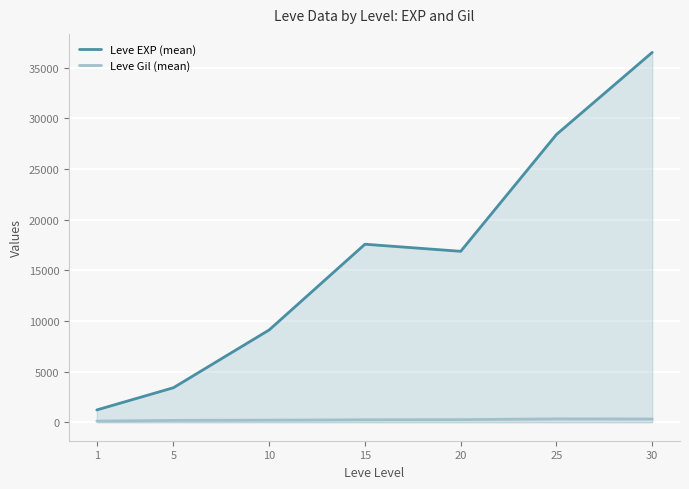

How many interior local valleys does the Leve EXP (mean) series have?

1